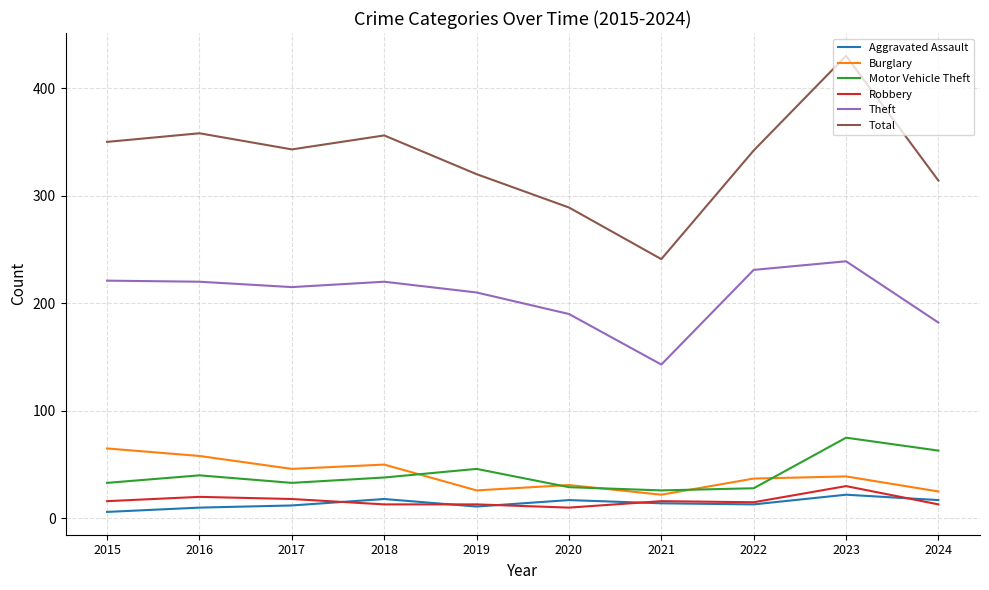

Does the chart display data point markers on the line(s)?

No